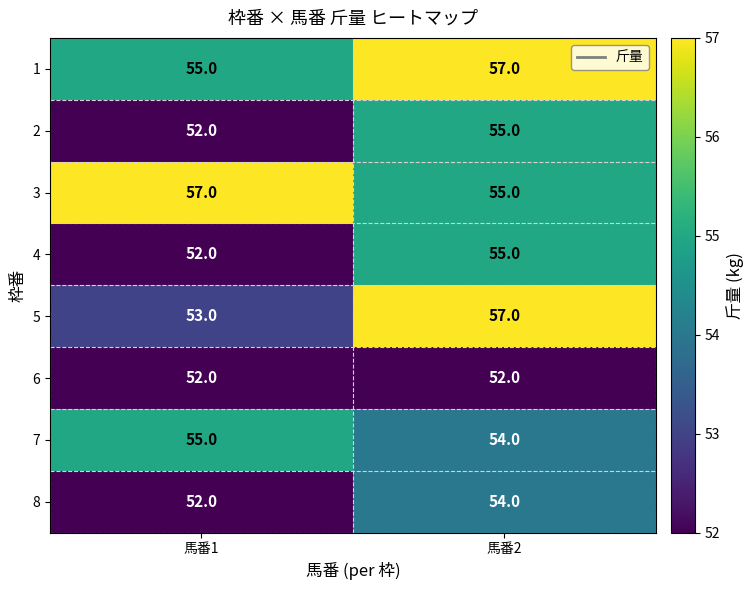

At which category is the sum across all series the highest?

馬番2